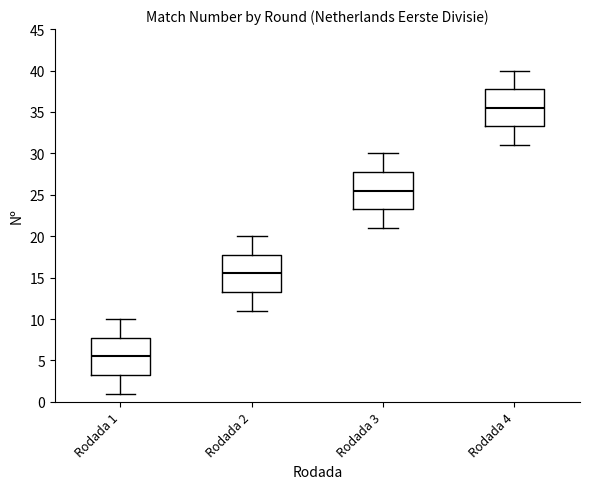

Reading left to right, transcribe this box plot: for each box, give where its median line is, the range the box spans, and where its two whiskers end, as read against the y-axis. The values are not printed on the chart, so give them approximately, as read against the axis.

Rodada 1: median 5.5, box 3.5 to 8.0, whiskers 1.0 to 10.0
Rodada 2: median 15.5, box 13.5 to 18.0, whiskers 11.0 to 20.0
Rodada 3: median 25.5, box 23.5 to 28.0, whiskers 21.0 to 30.0
Rodada 4: median 35.5, box 33.5 to 38.0, whiskers 31.0 to 40.0